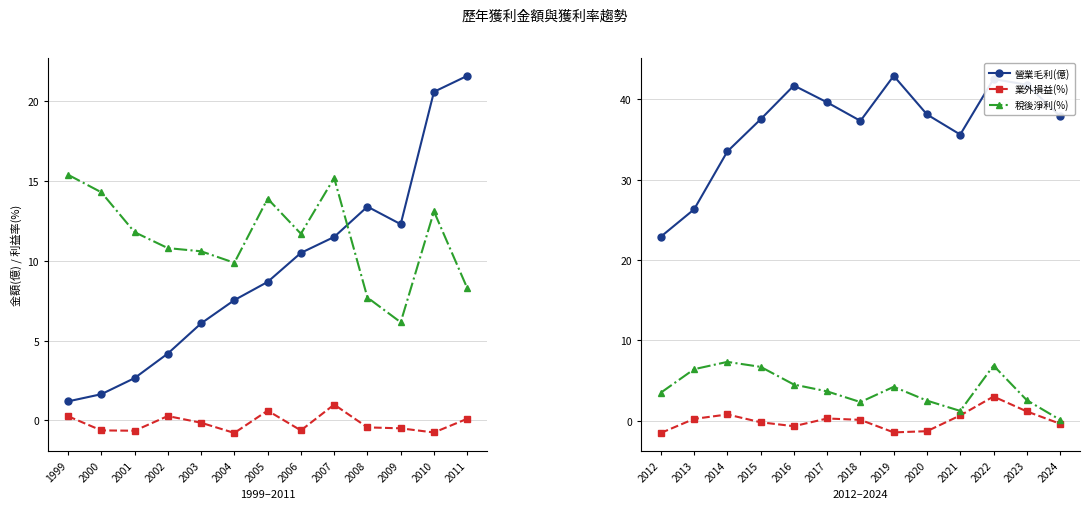

What is the smallest value displayed?

-1.5